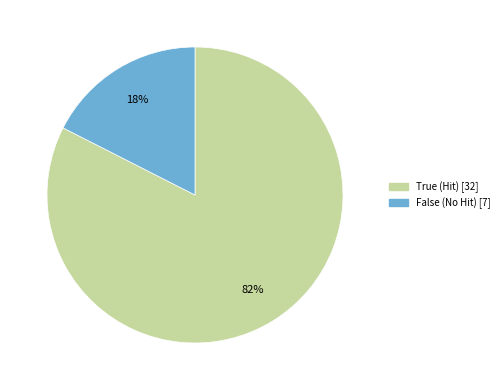

How many segments does this pie chart have?

2